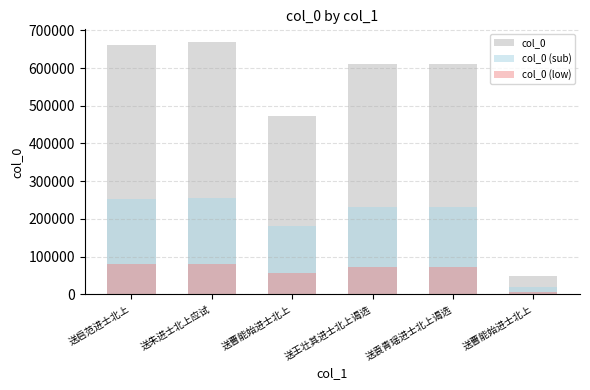

What is the total value across all series at 送曹能始进士北上?

710158.5